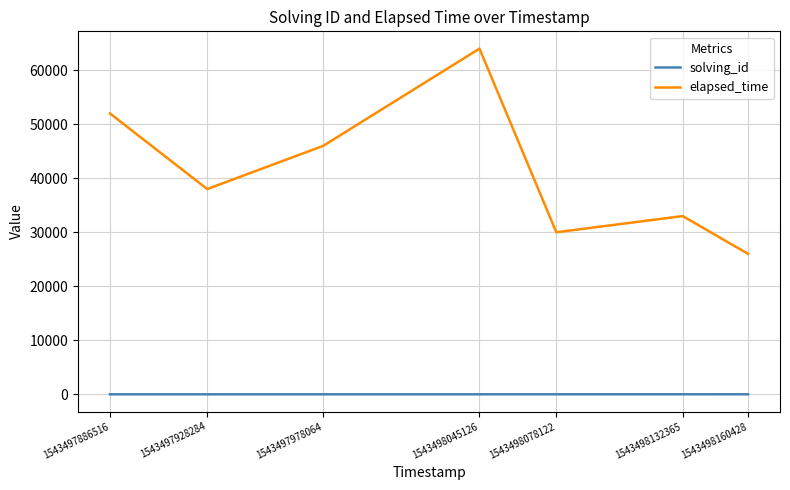

Read the elapsed_time value at 1543498078122.

30000